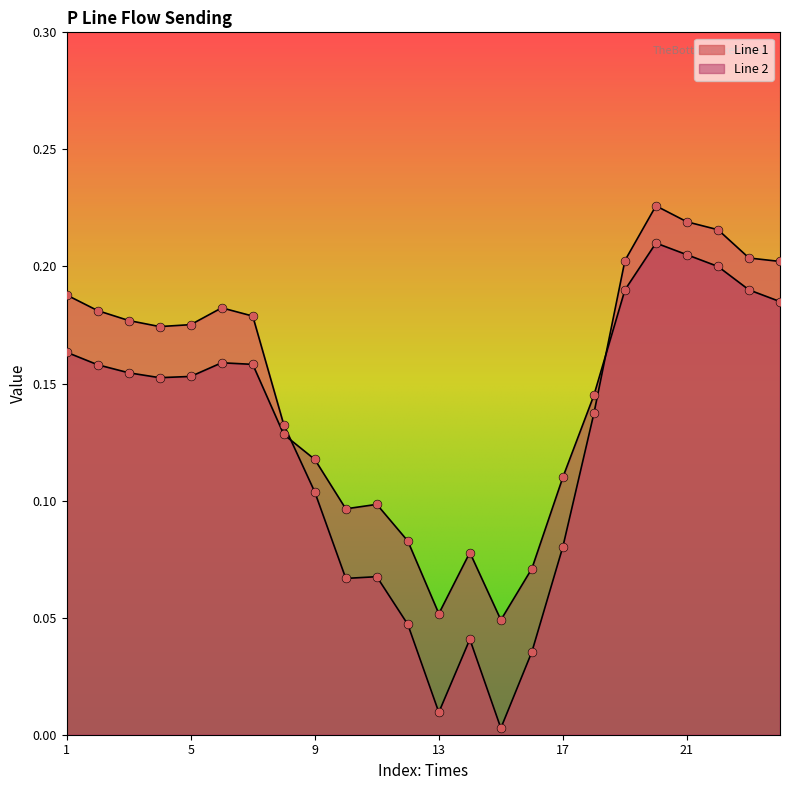

At how many categories does at least one series exceed 0?

24